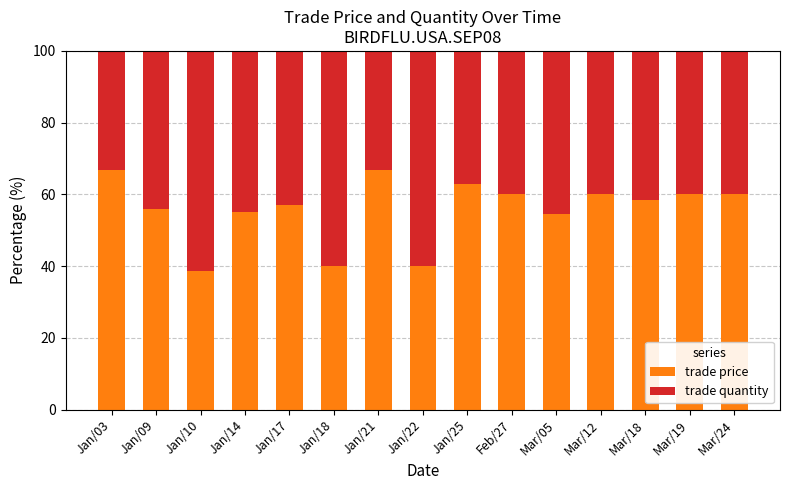

What is the total value across all series at Jan/22?

100.0